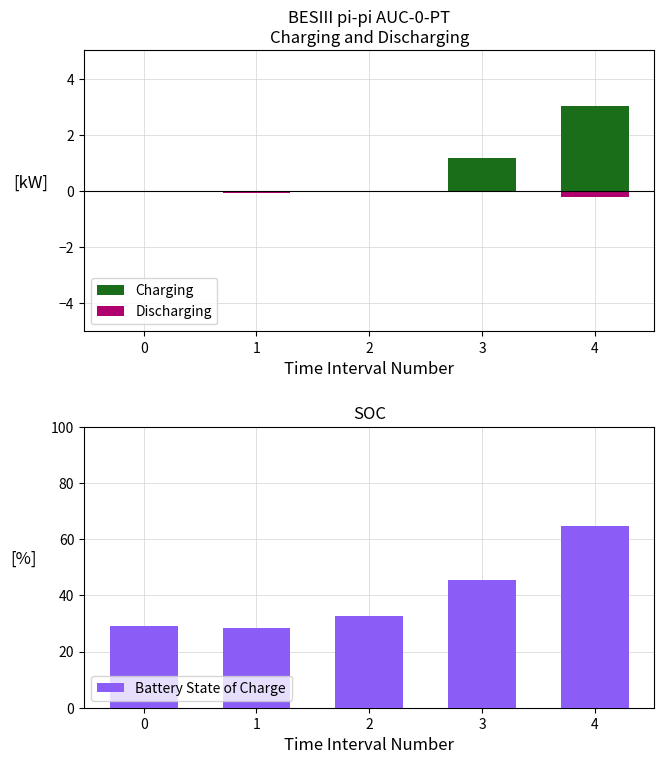

Reading left to right, list all the values displayed in this chart.

Charging: 0.0	0.0	0.0	1.2	3.0
Discharging: 0.0	-0.1	0.0	0.0	-0.2
Battery State of Charge: 29.1	28.5	32.7	45.3	64.6